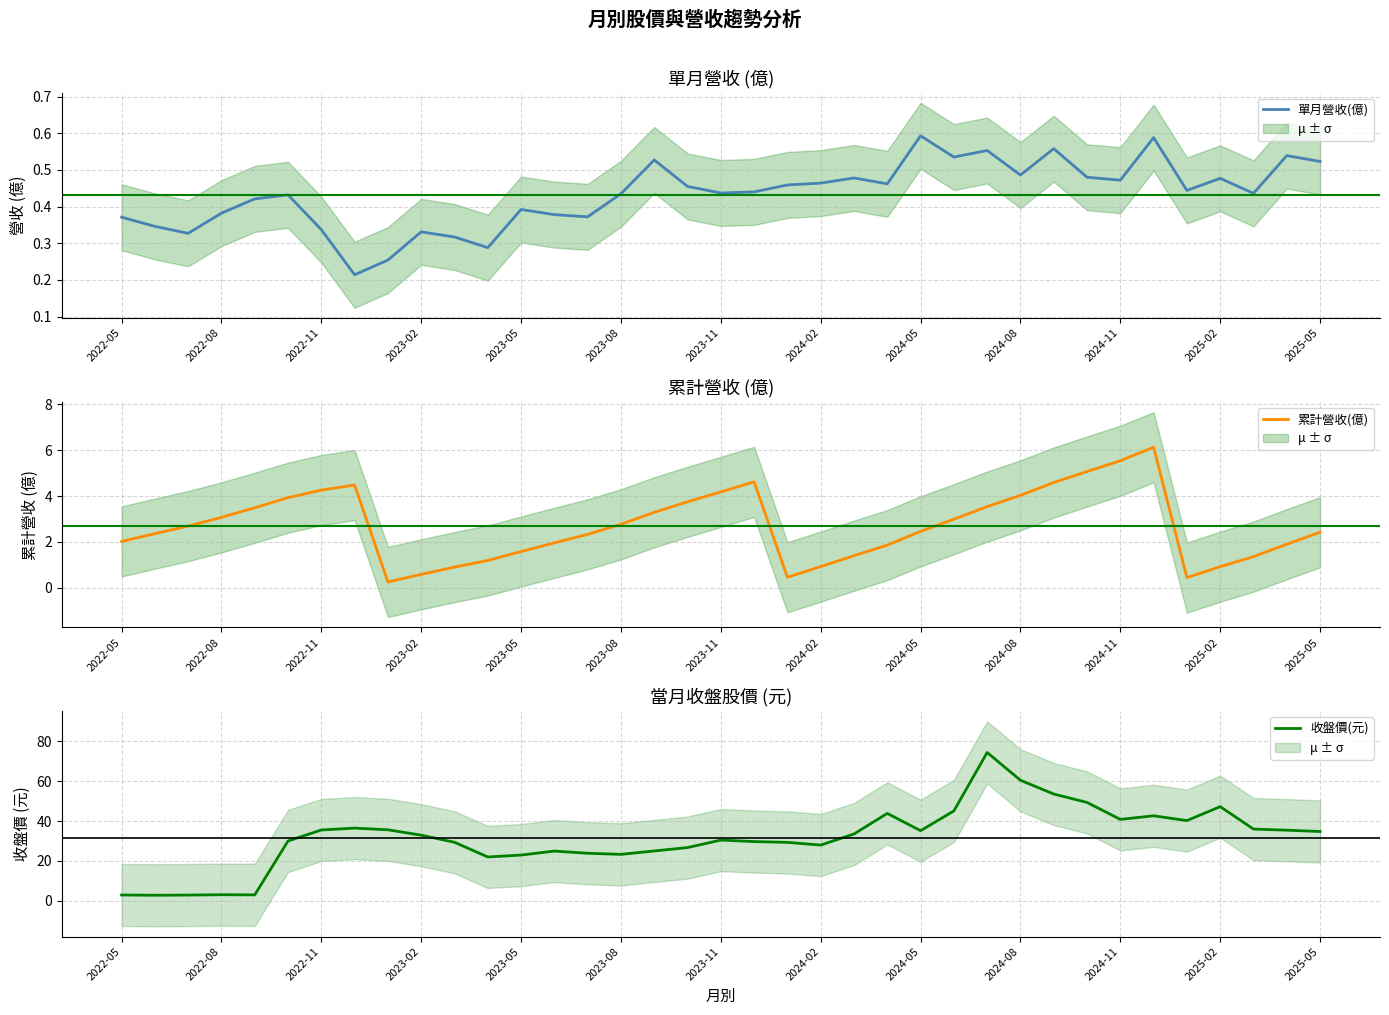

True or false: 累計營收(億) has a value of 3.9 at 2025-05.

False